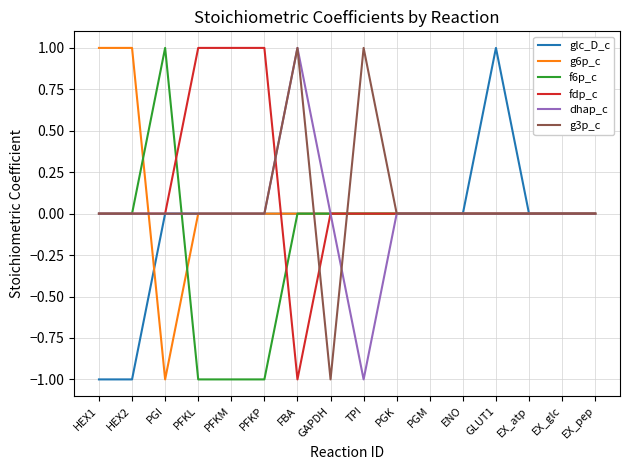

Is the value of f6p_c at PGI greater than the value of dhap_c at PGI?

Yes